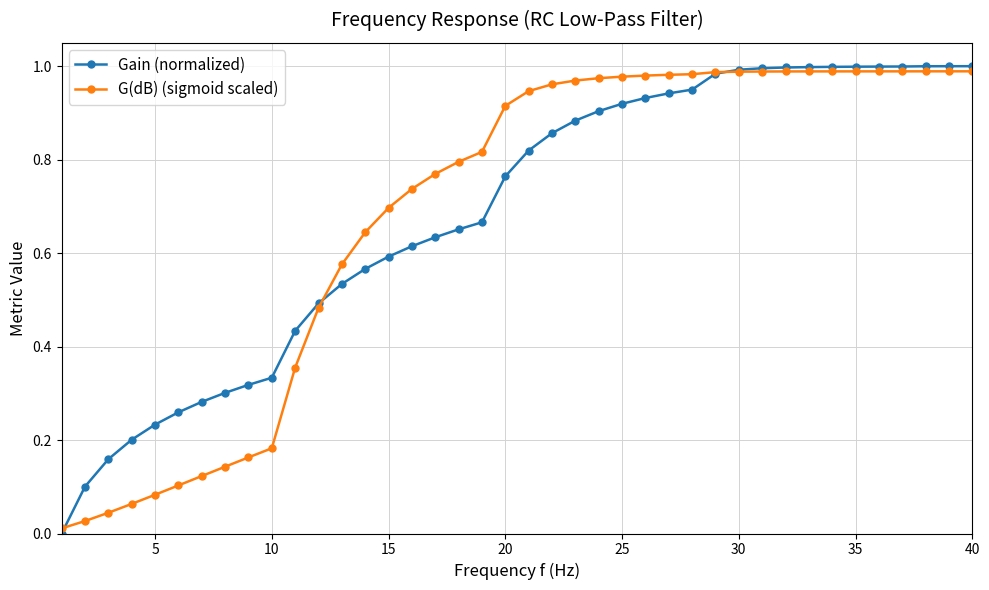

Count the number of data series in this chart.

2